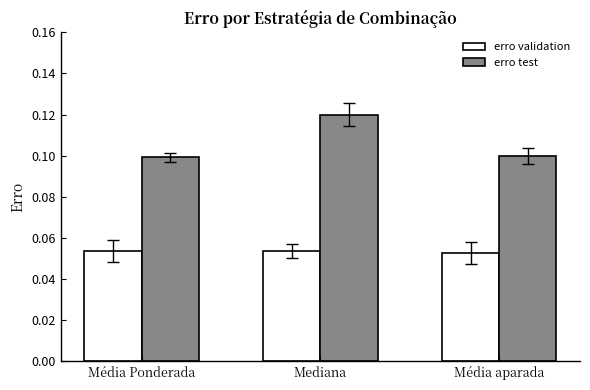

What position from the right is Média Ponderada?

3